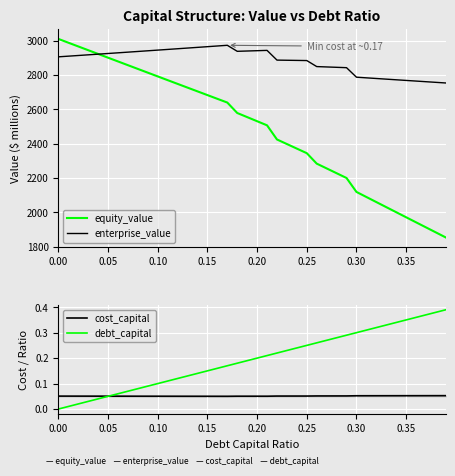

Which series has the largest range (max minus min)?

equity_value